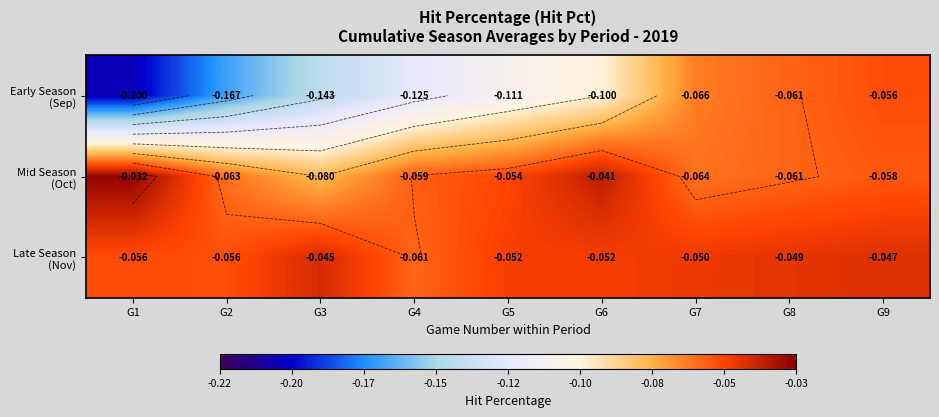

The Late Season (Nov) series shows -0.1 at G5. True or false?

True